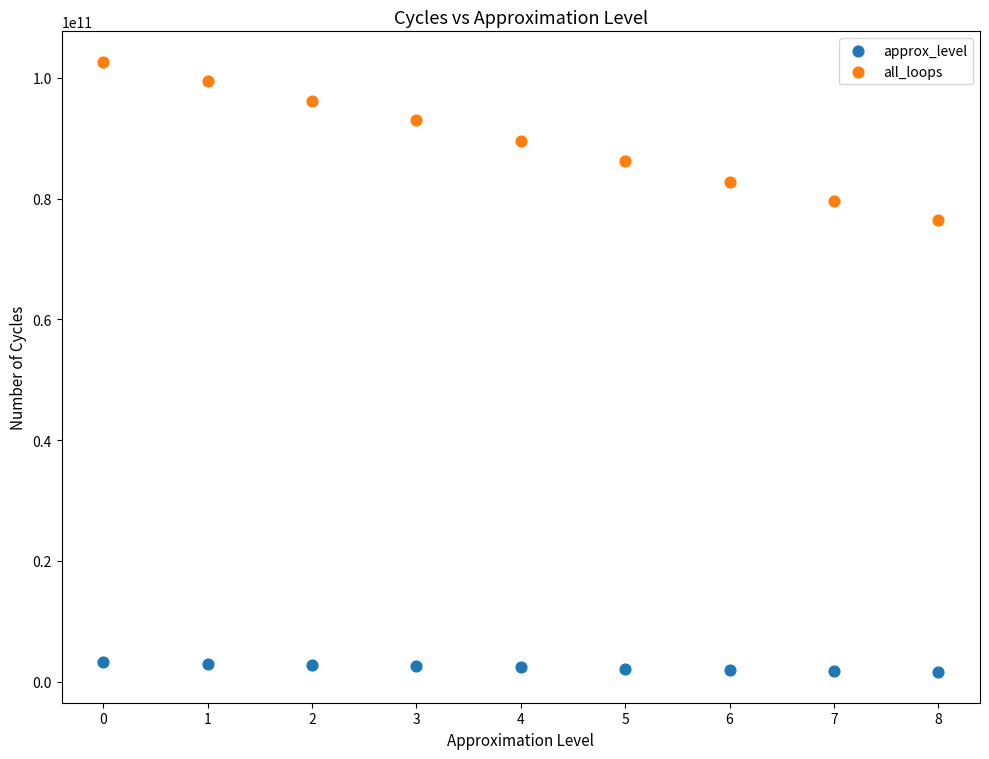

Which series reaches the maximum Y coordinate?

all_loops